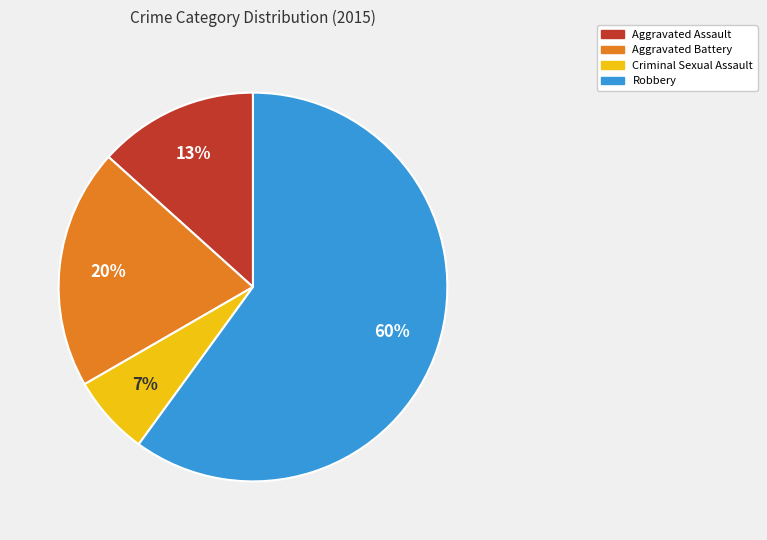

The Criminal Sexual Assault slice represents 1% of the pie. True or false?

False